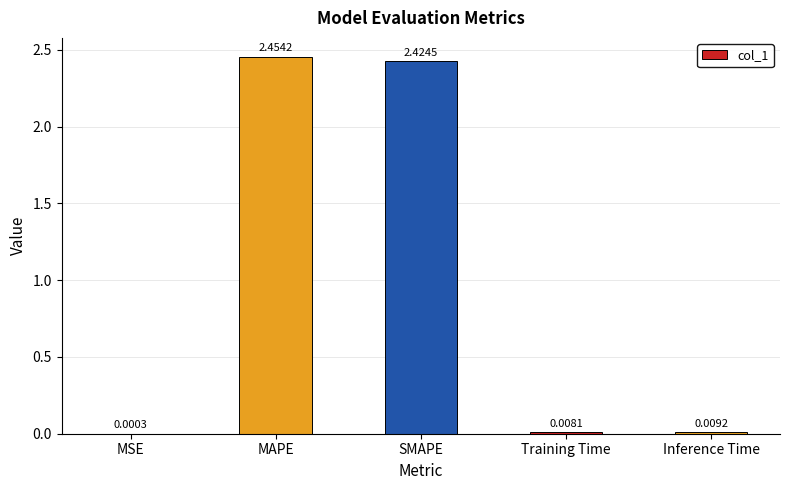

What is the change in value from SMAPE to Inference Time?

-2.4